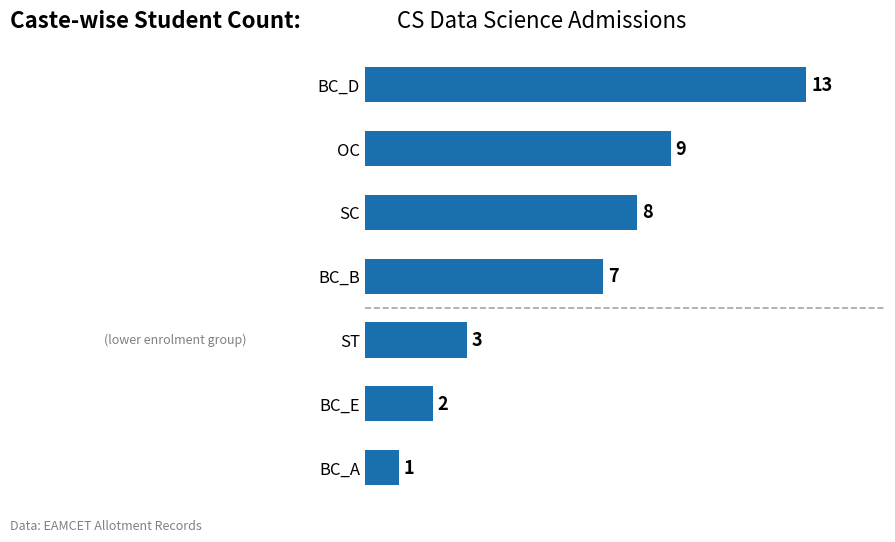

Approximately how many times larger is the value at BC_D compared to BC_A?

13.0